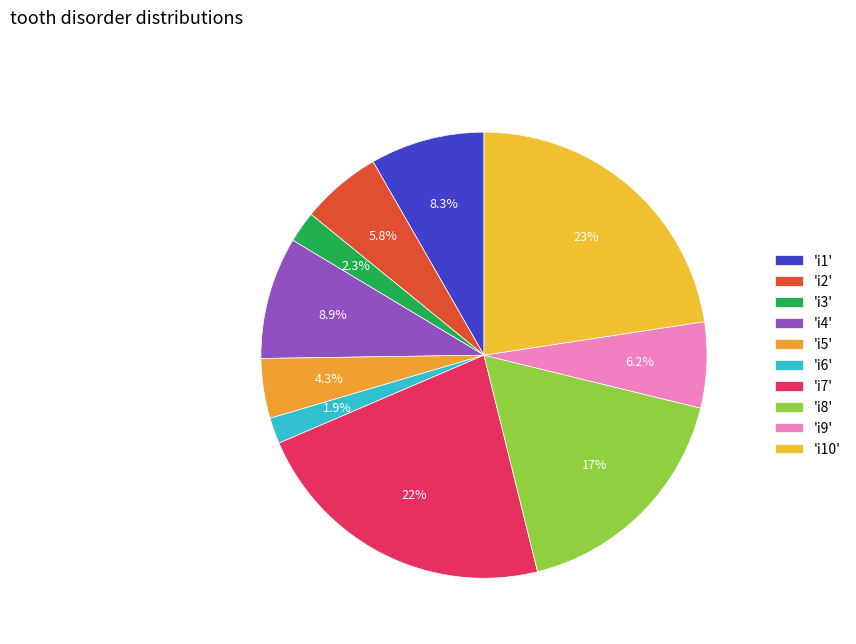

How many segments does this pie chart have?

10